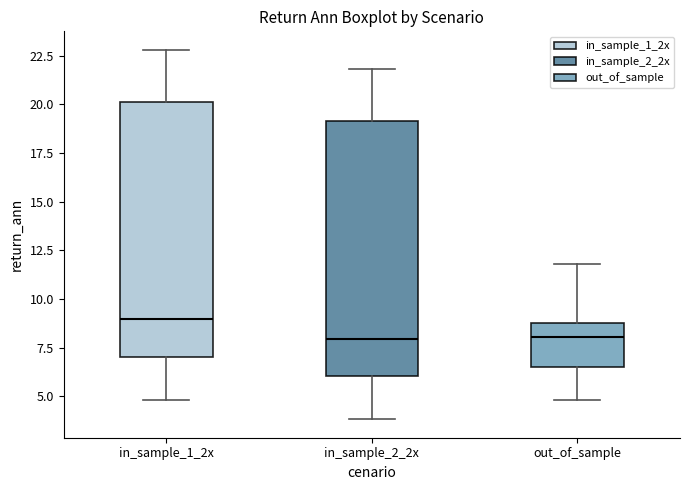

Where is the upper edge of the box for out_of_sample on the y-axis? The values are not printed on the chart, so give them approximately, as read against the axis.

8.5